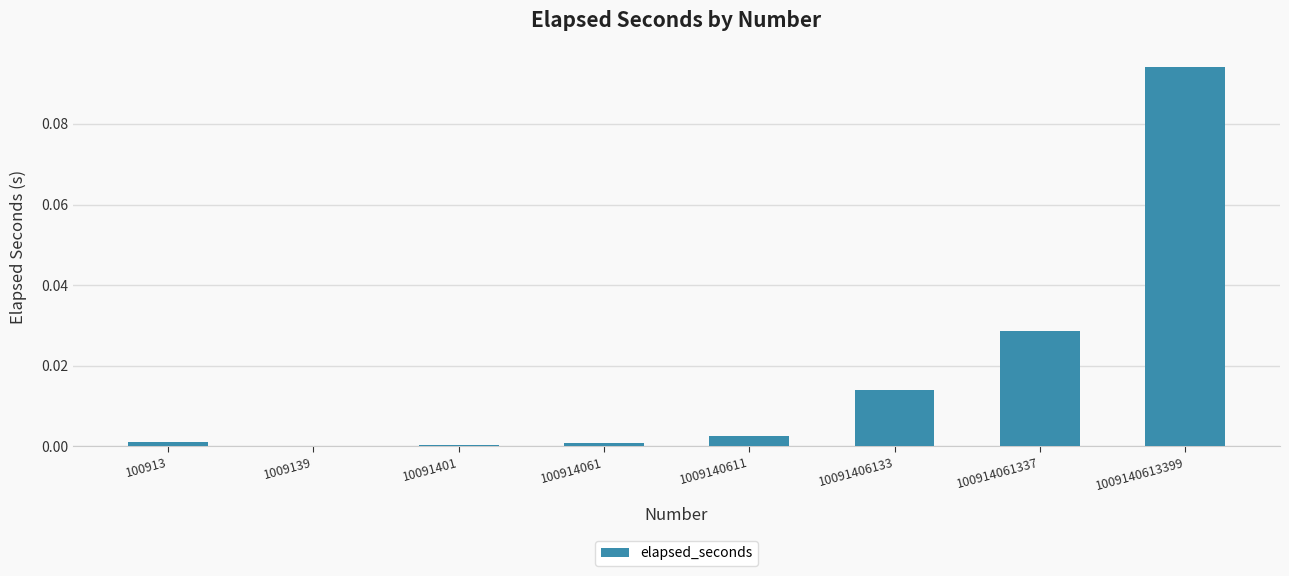

Is it true that the value at 10091401 is 0.0?

True